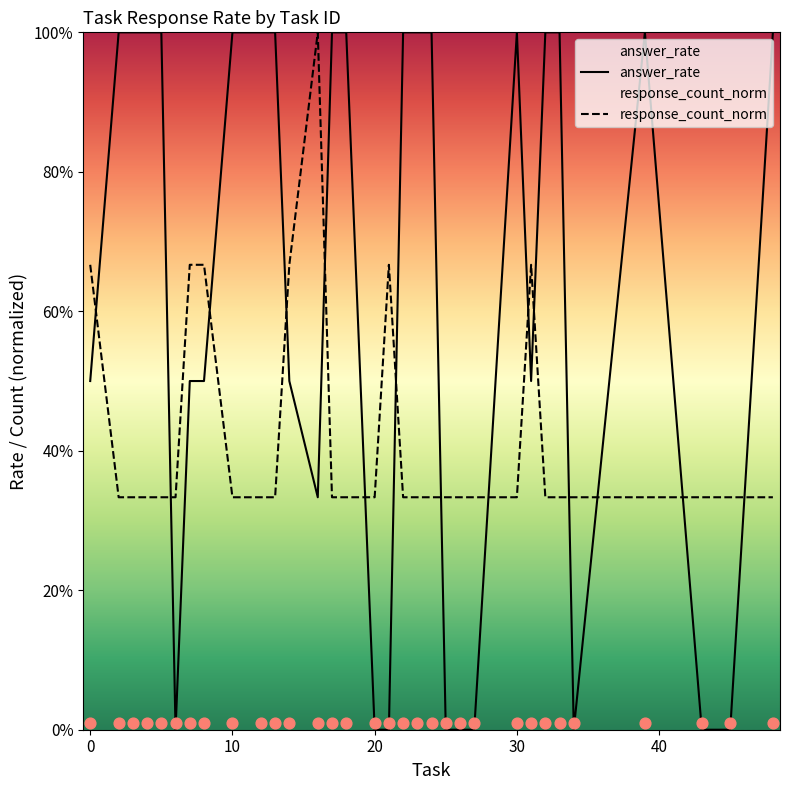

What are all the series names shown in the legend?

answer_rate, response_count_norm